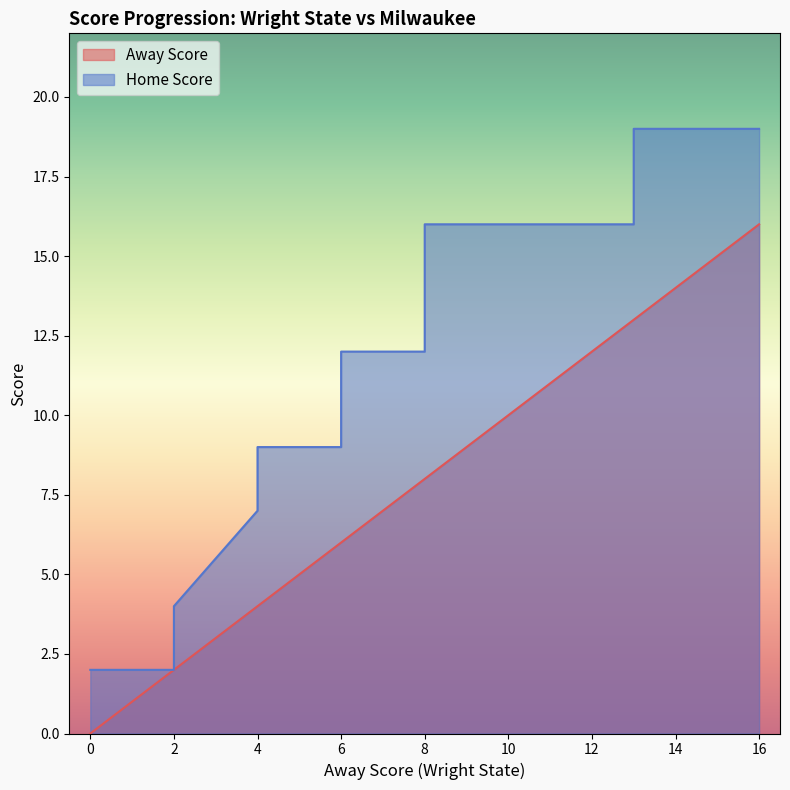

At which label is Home Score closest to 10?

4